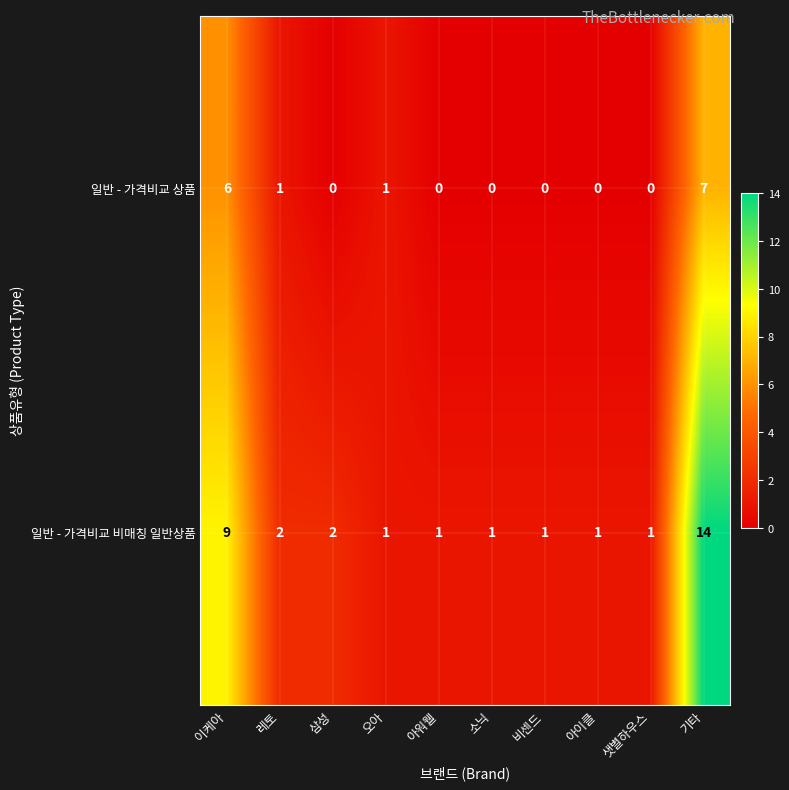

What is the maximum value shown in the chart?

14